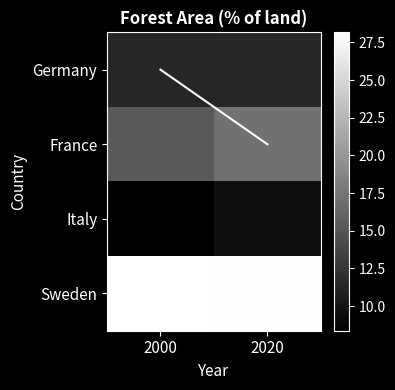

At how many categories does at least one series exceed 13?

2